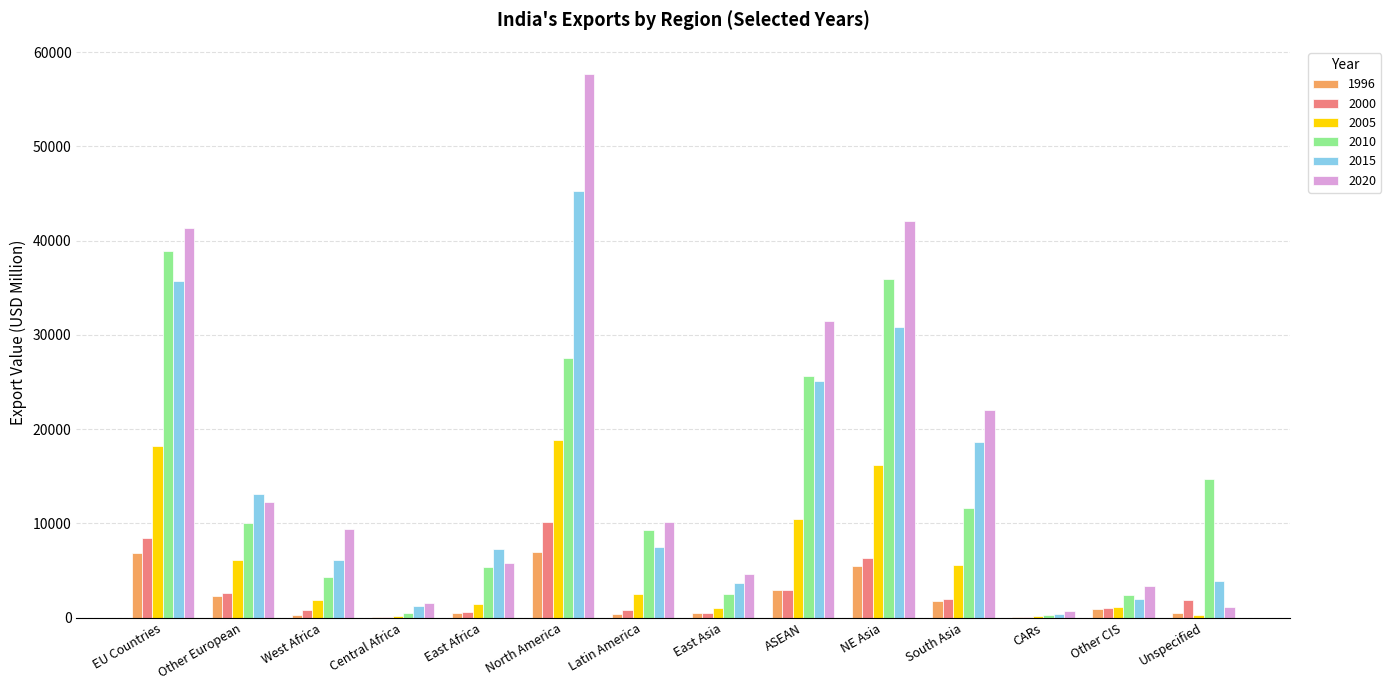

What is the maximum value shown in the chart?

57670.6